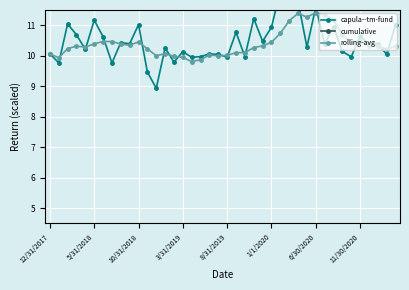

True or false: capula--tm-fund and cumulative intersect in this chart.

False